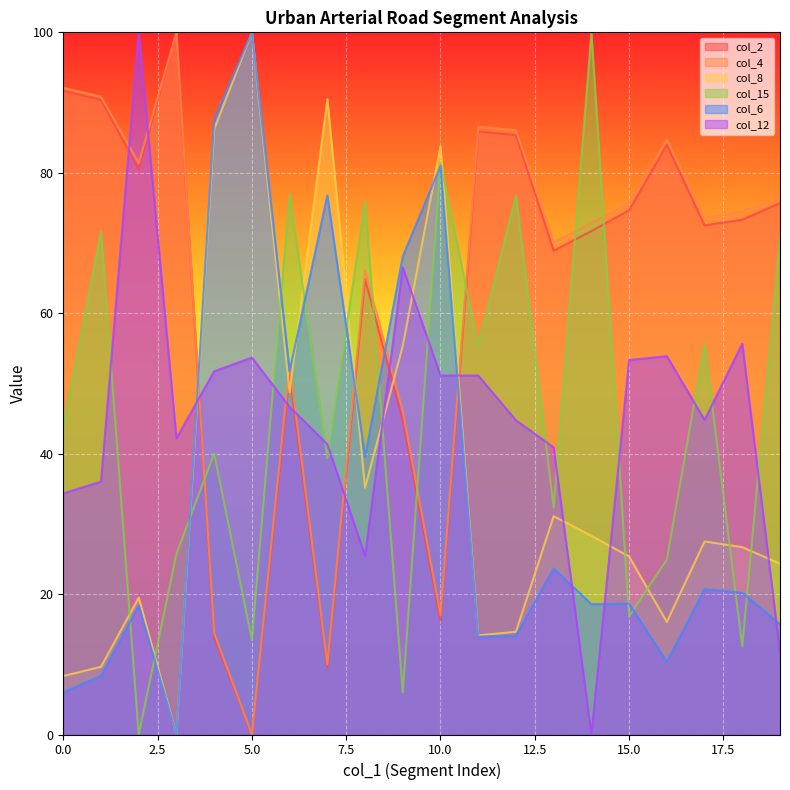

At which label is col_8 closest to 50?

6